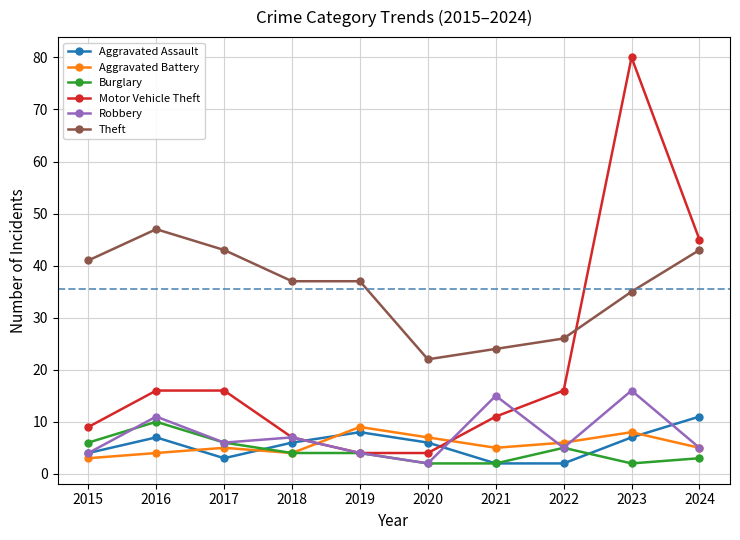

What is the minimum value shown in the chart?

2